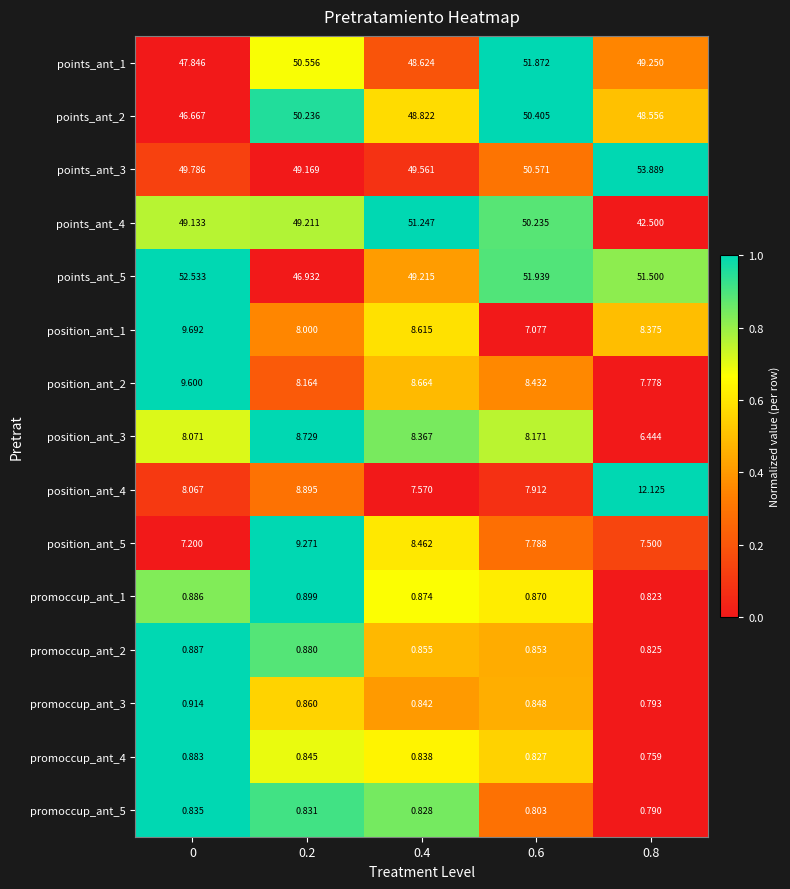

How many values in the position_ant_3 series exceed 8?

4